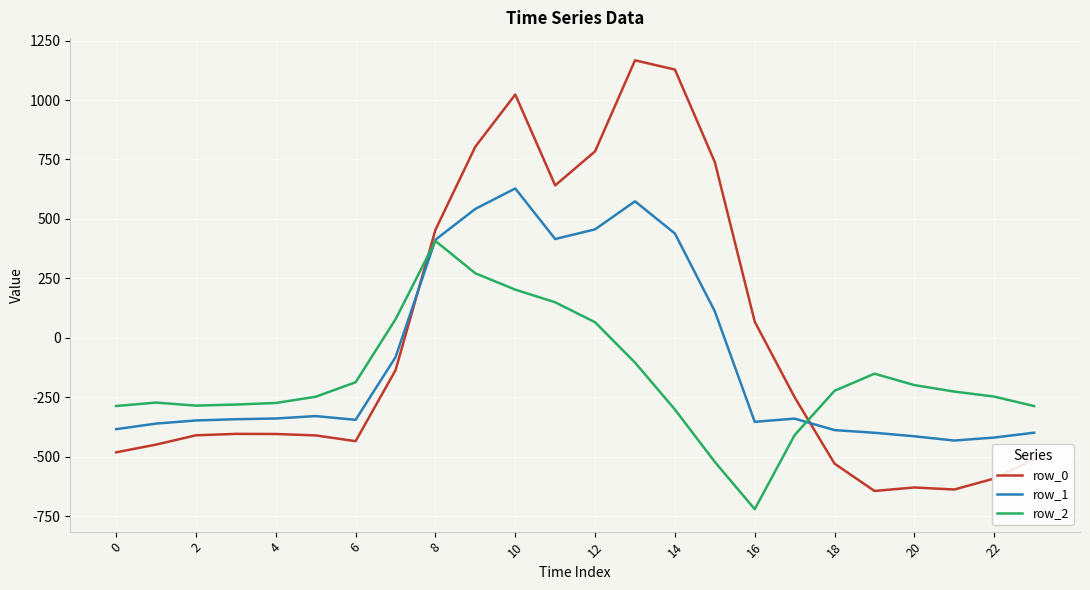

Rank the series by their average value, from highest to lowest.

row_0, row_1, row_2